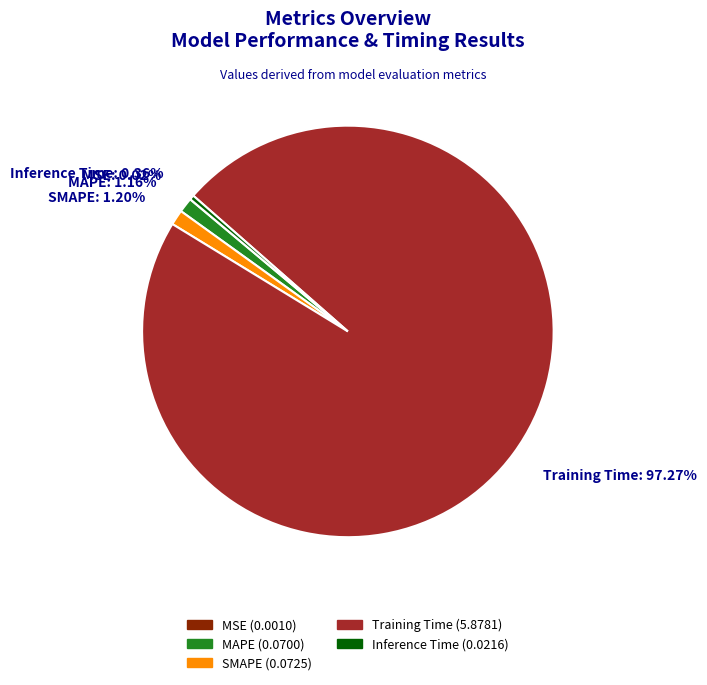

To the nearest percent, what is the average slice percentage?

20%